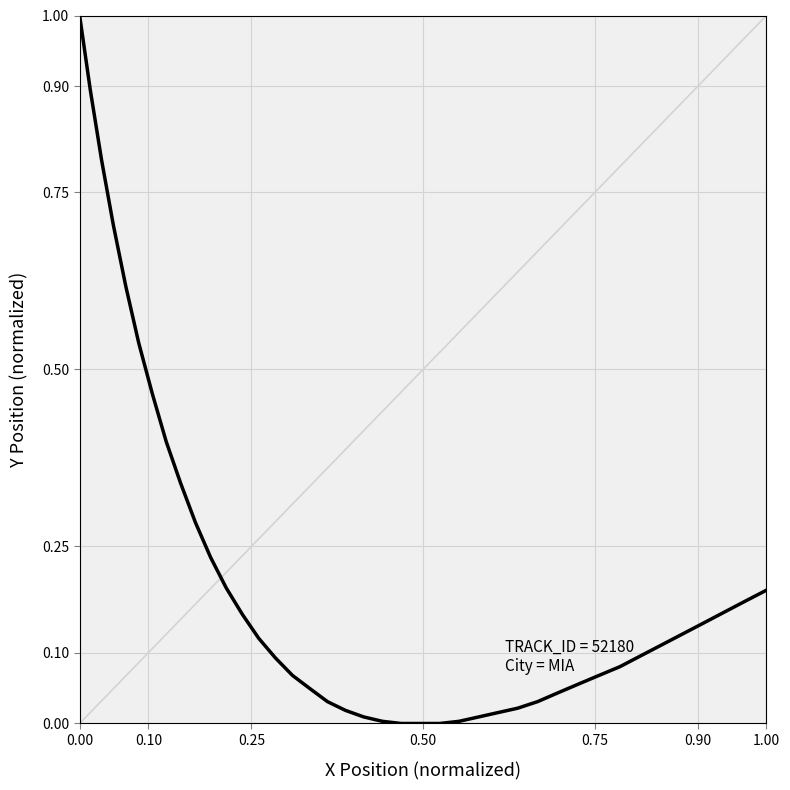

What is the greatest value displayed?

1.0